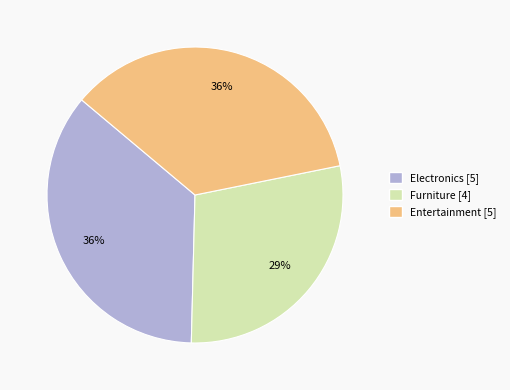

How many slices are in this pie chart?

3